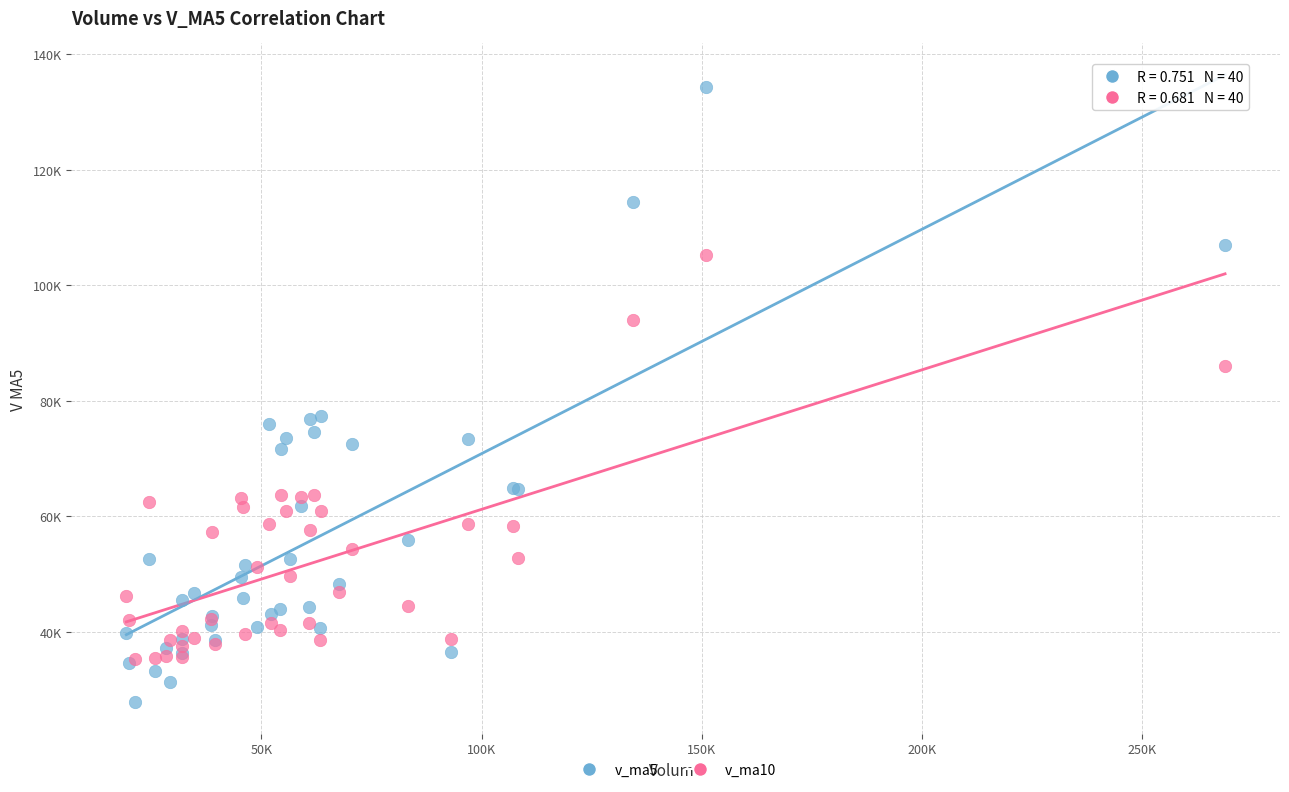

What are all the series names shown in the legend?

v_ma5, v_ma10